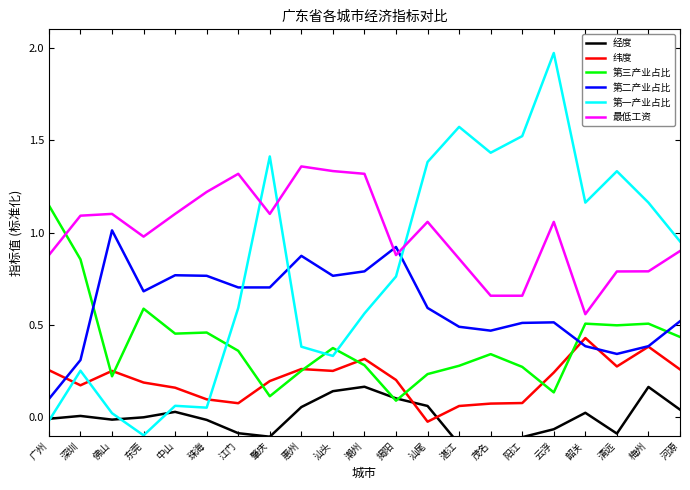

Is it true that 第二产业占比 equals 0.5 at 阳江?

True